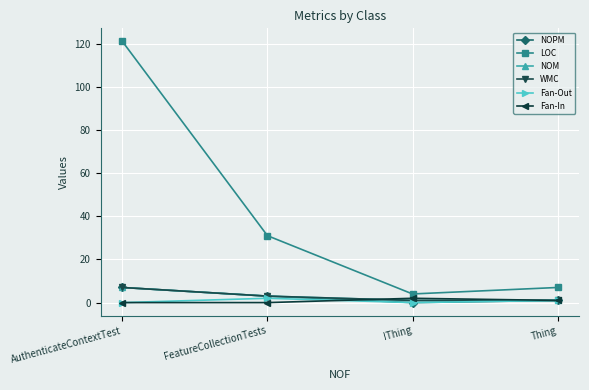

The value of LOC at IThing is 1. True or false?

False